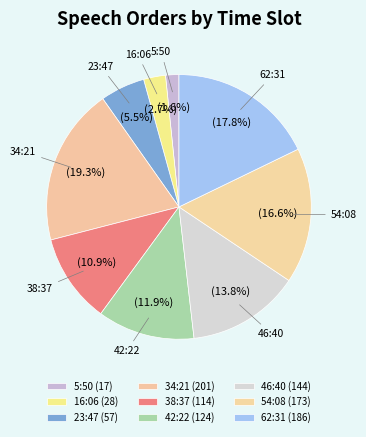

True or false: 34:21 accounts for 3% of the total.

False